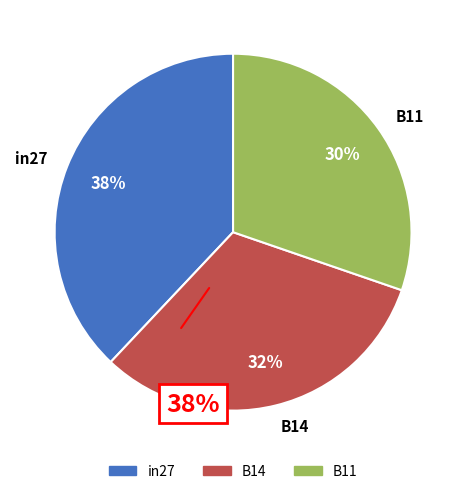

To the nearest percent, what is the difference between the B11 and in27 slice percentages?

8%